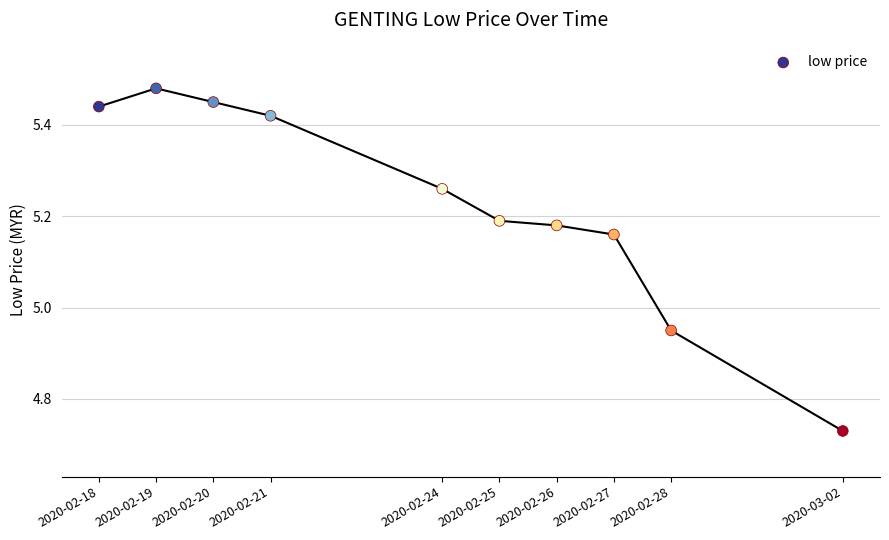

What is the average X value?

1582493760.0